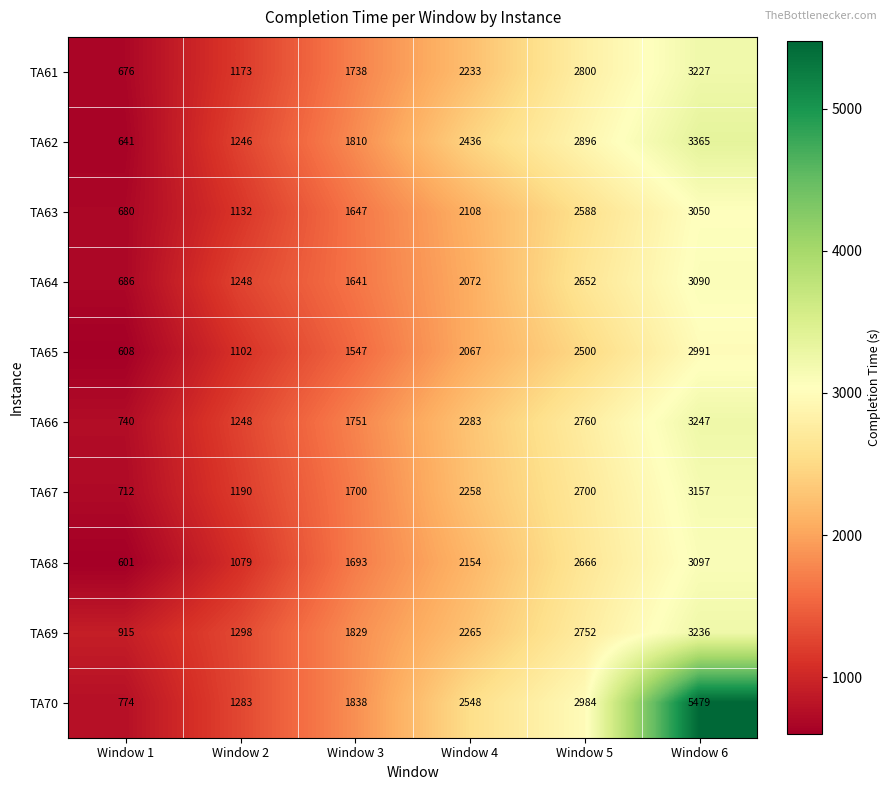

What is the sum of the TA63 values at Window 6 and Window 4?

5158